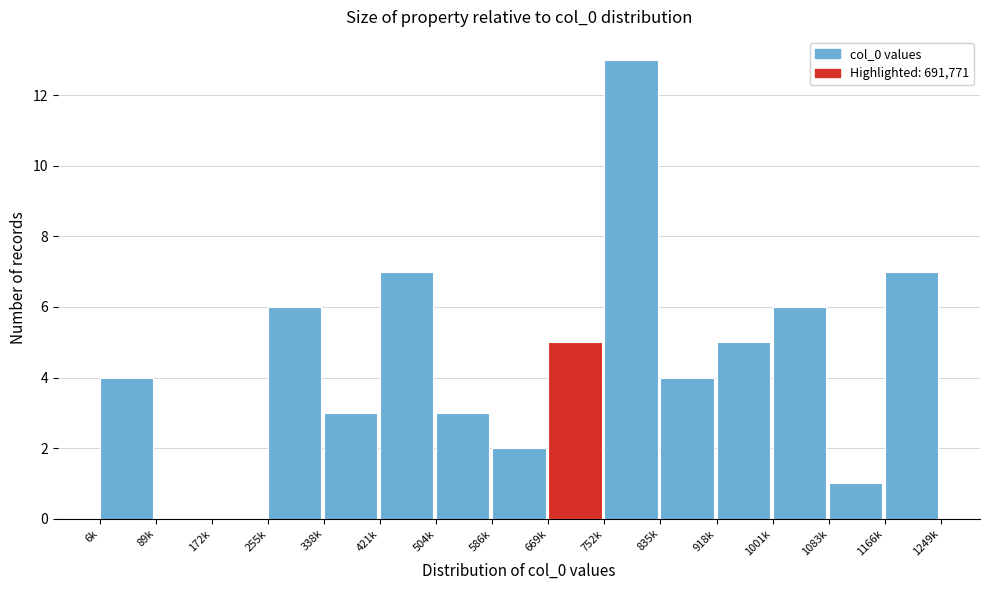

Reading left to right, what are all the values shown in this chart?

6k=4	89k=0	172k=0	255k=6	338k=3	421k=7	504k=3	586k=2	669k=5	752k=13	835k=4	918k=5	1001k=6	1083k=1	1166k=7